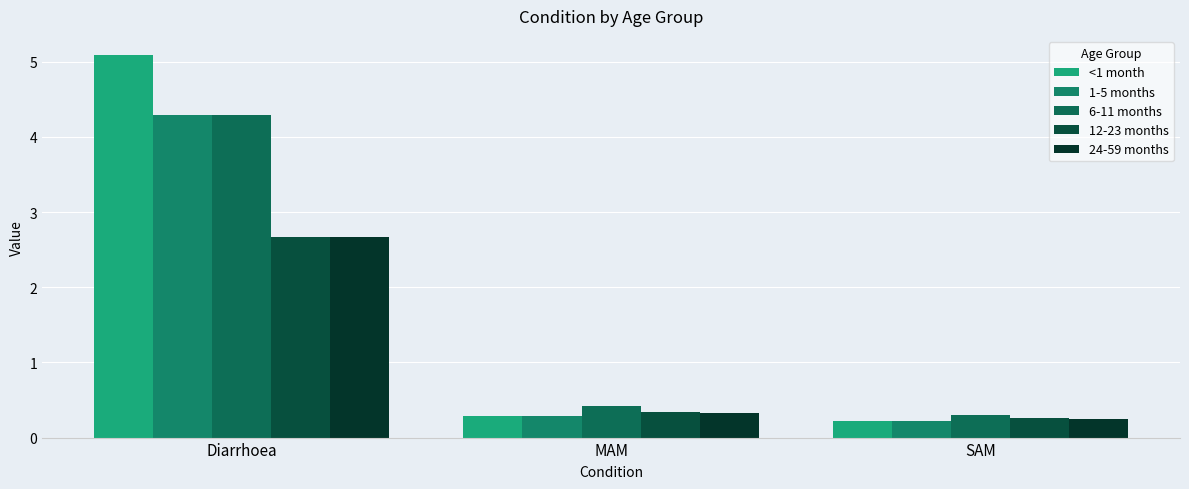

How many data points does each series have?

3